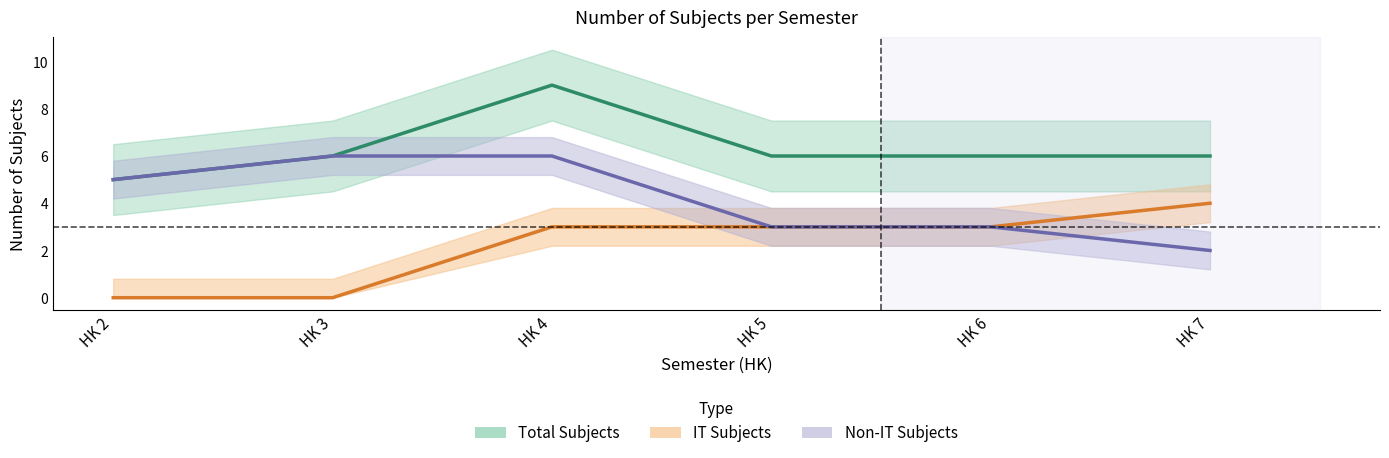

What is the minimum value for Non-IT Subjects?

2